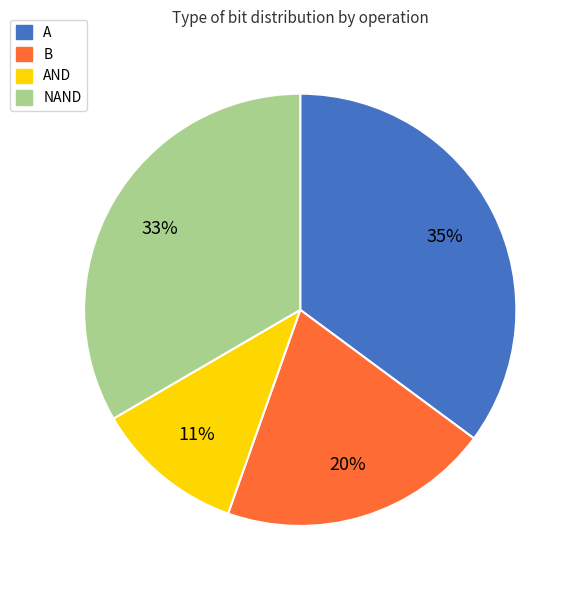

Do NAND and A together represent more than half of the pie?

Yes